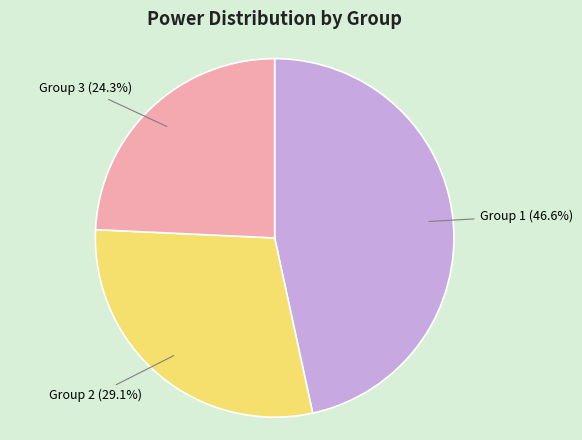

Is it true that Group 3 is 19% of the pie?

False